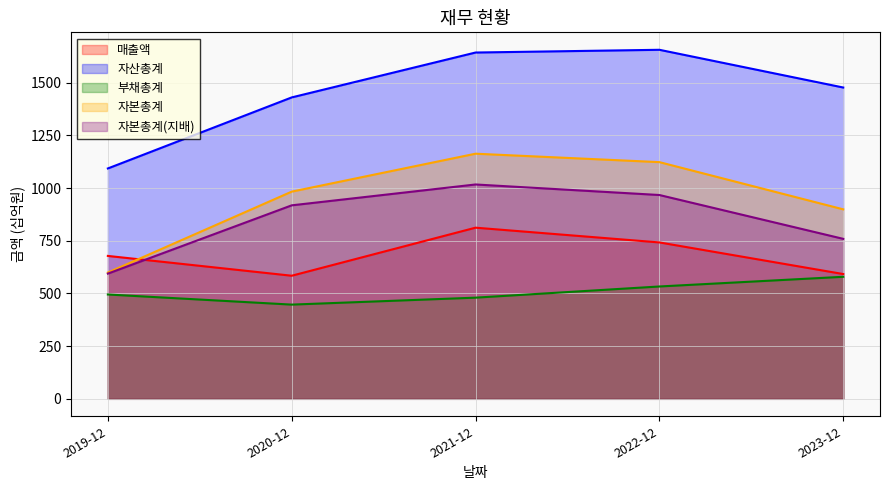

True or false: 자산총계 and 부채총계 cross at least once.

False